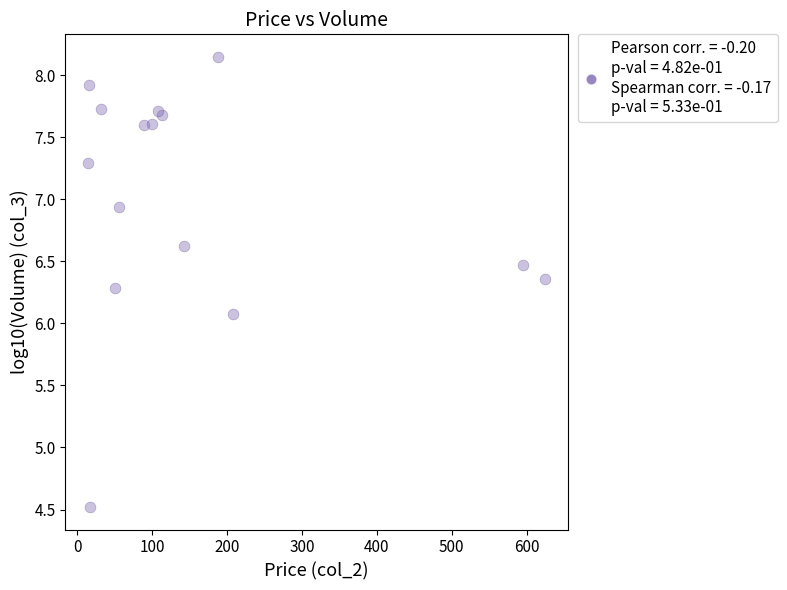

What Y value in the scatter plot is closest to 6?

6.1